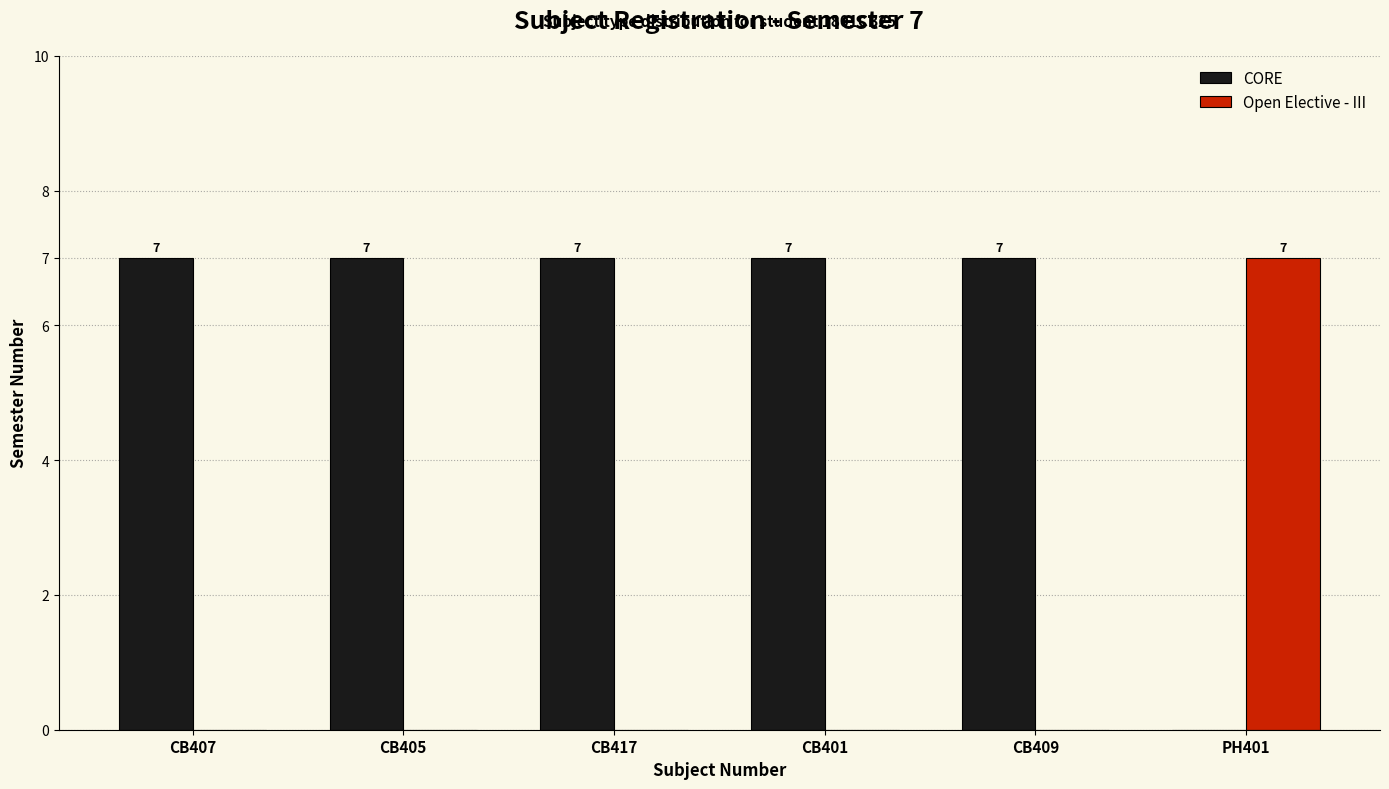

What is the total value across all series at CB407?

7